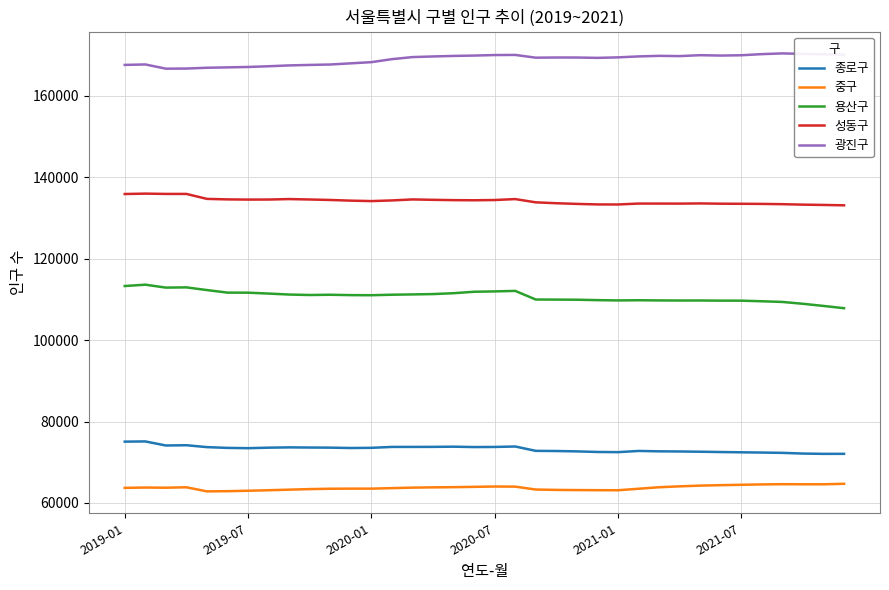

What is the minimum value shown in the chart?

62847